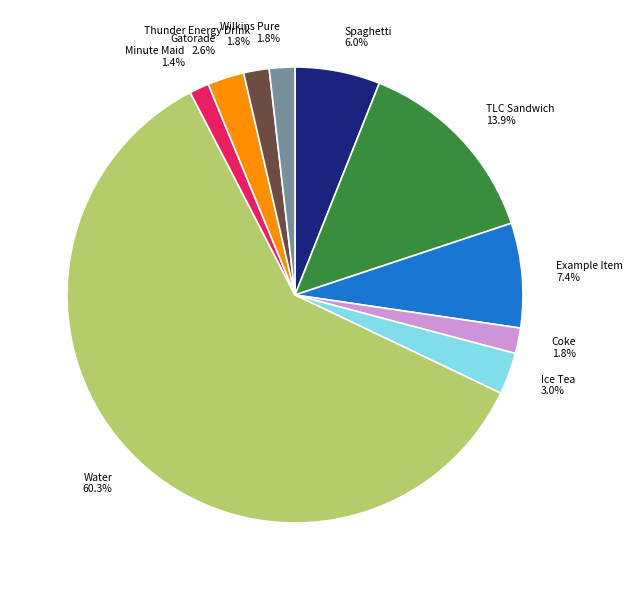

What is the largest slice in the pie chart?

Water